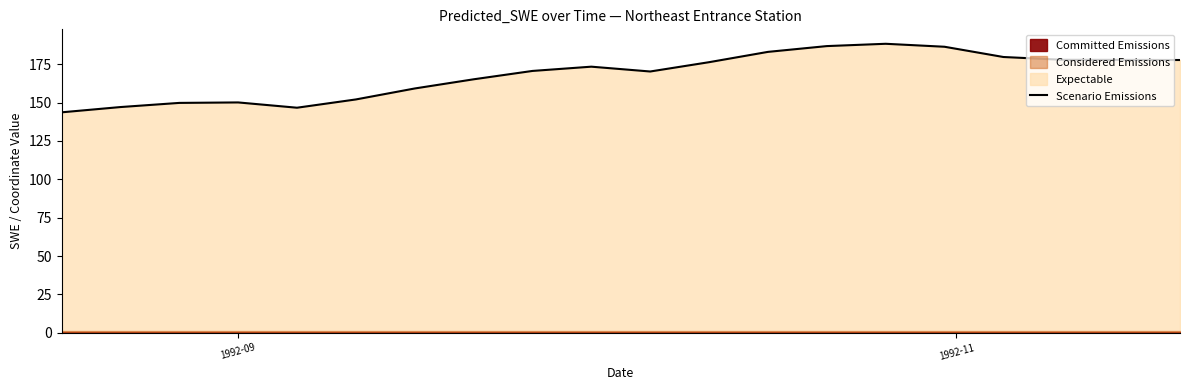

What is the lowest value of the Scenario Emissions series?

143.7